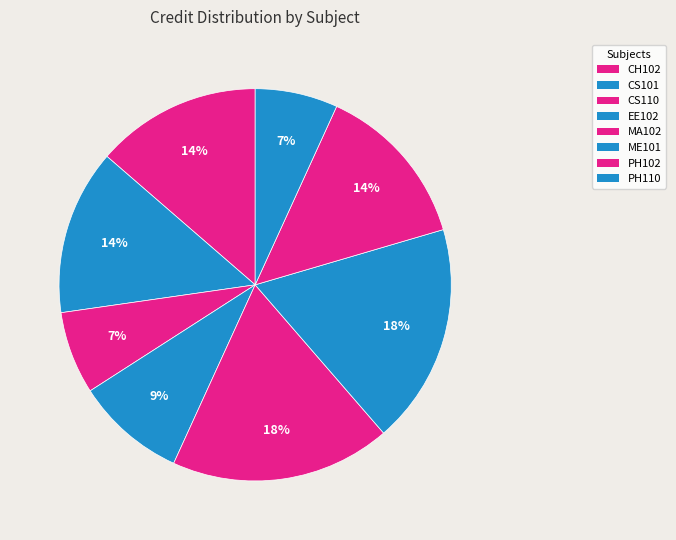

To the nearest percent, what is the average slice percentage?

12%